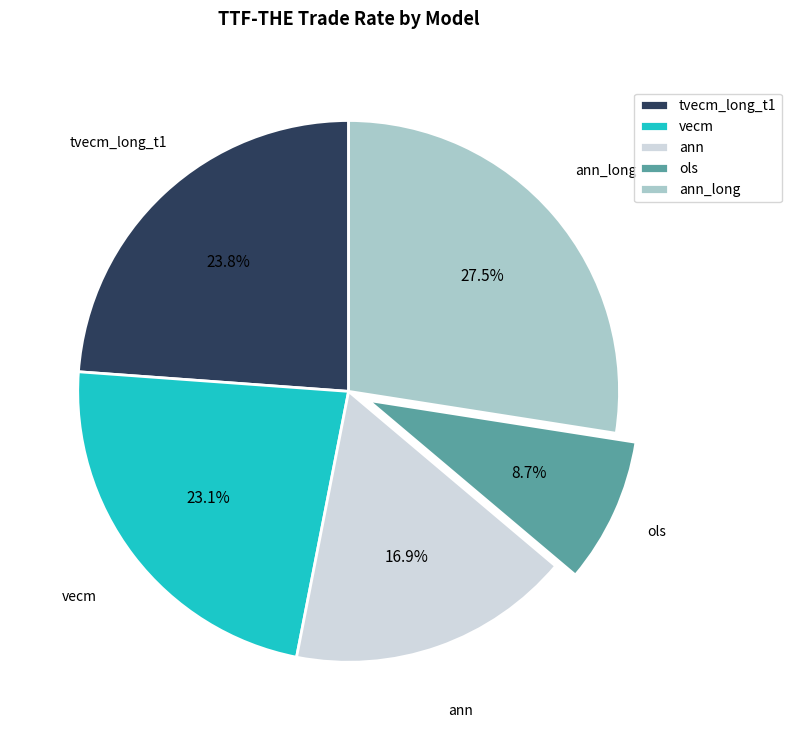

What percentage is the vecm slice, to the nearest percent?

23%